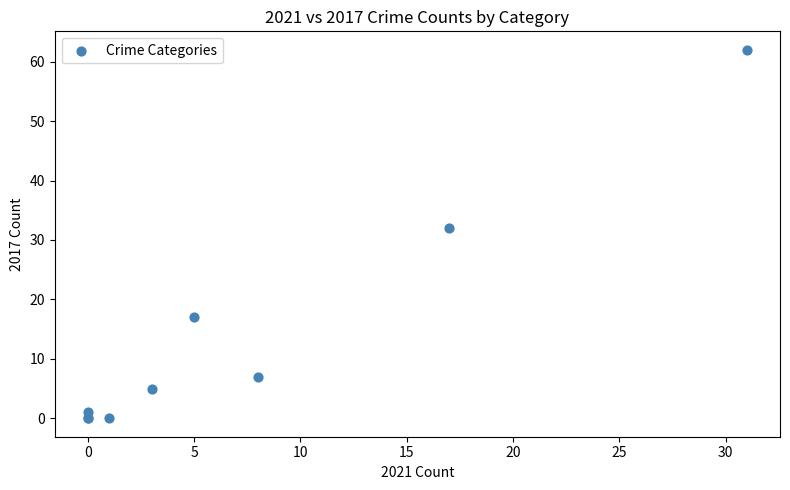

What Y value in the scatter plot is closest to 31?

32